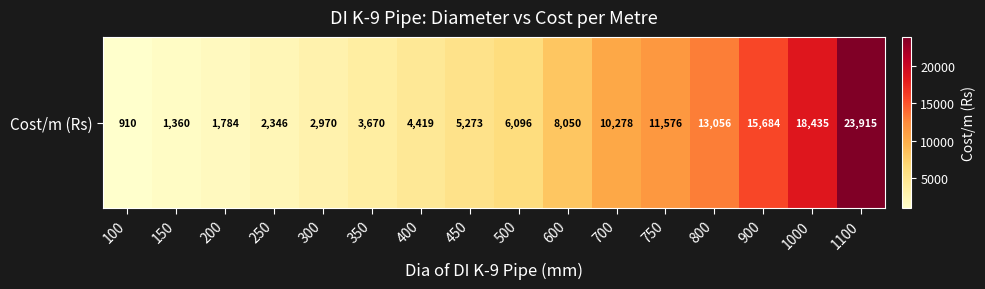

Which has a higher value, 300 or 600?

600